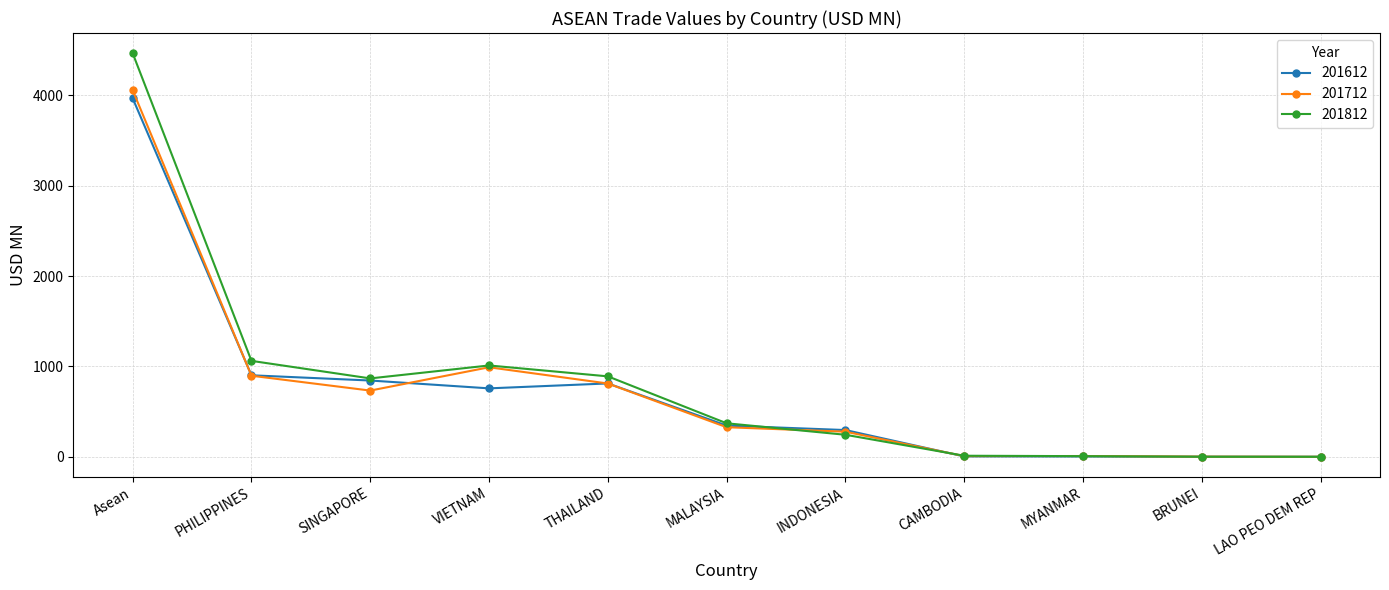

Where is 201612 nearest to the value 1983?

PHILIPPINES